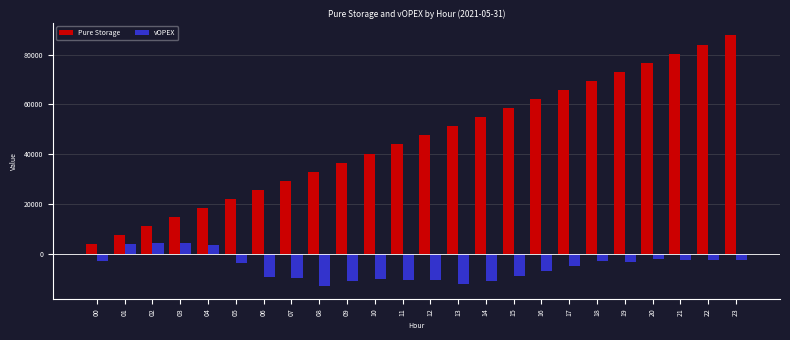

Which category has the lowest value across all series?

08